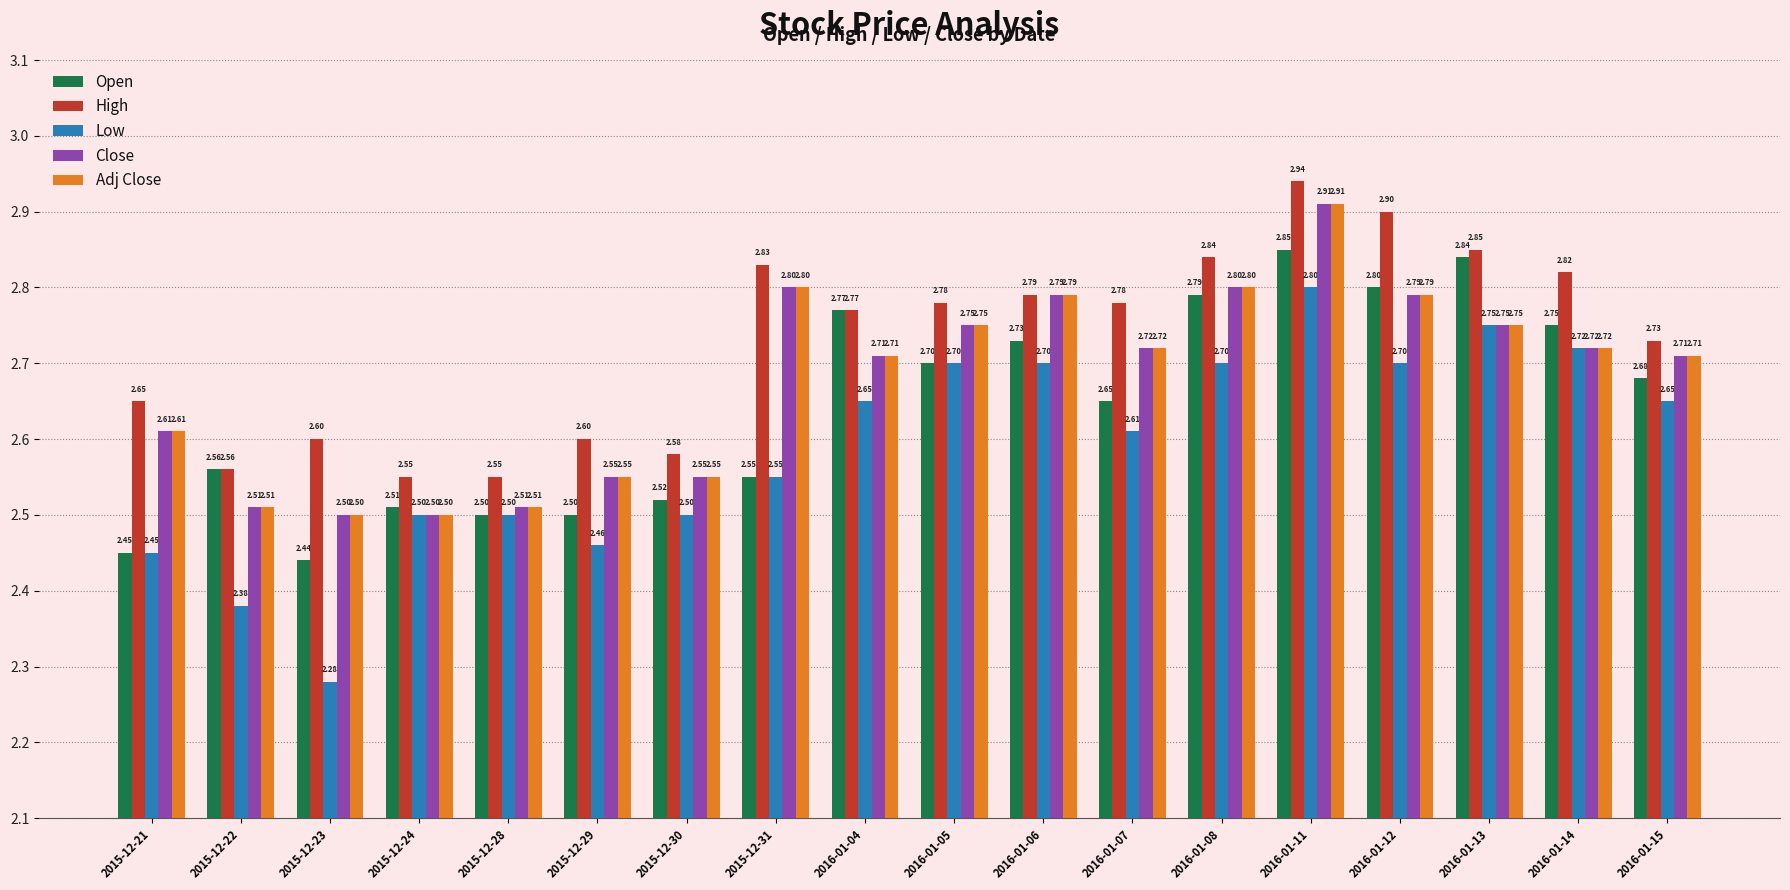

True or false: Close has a value of 2.6 at 2015-12-21.

True